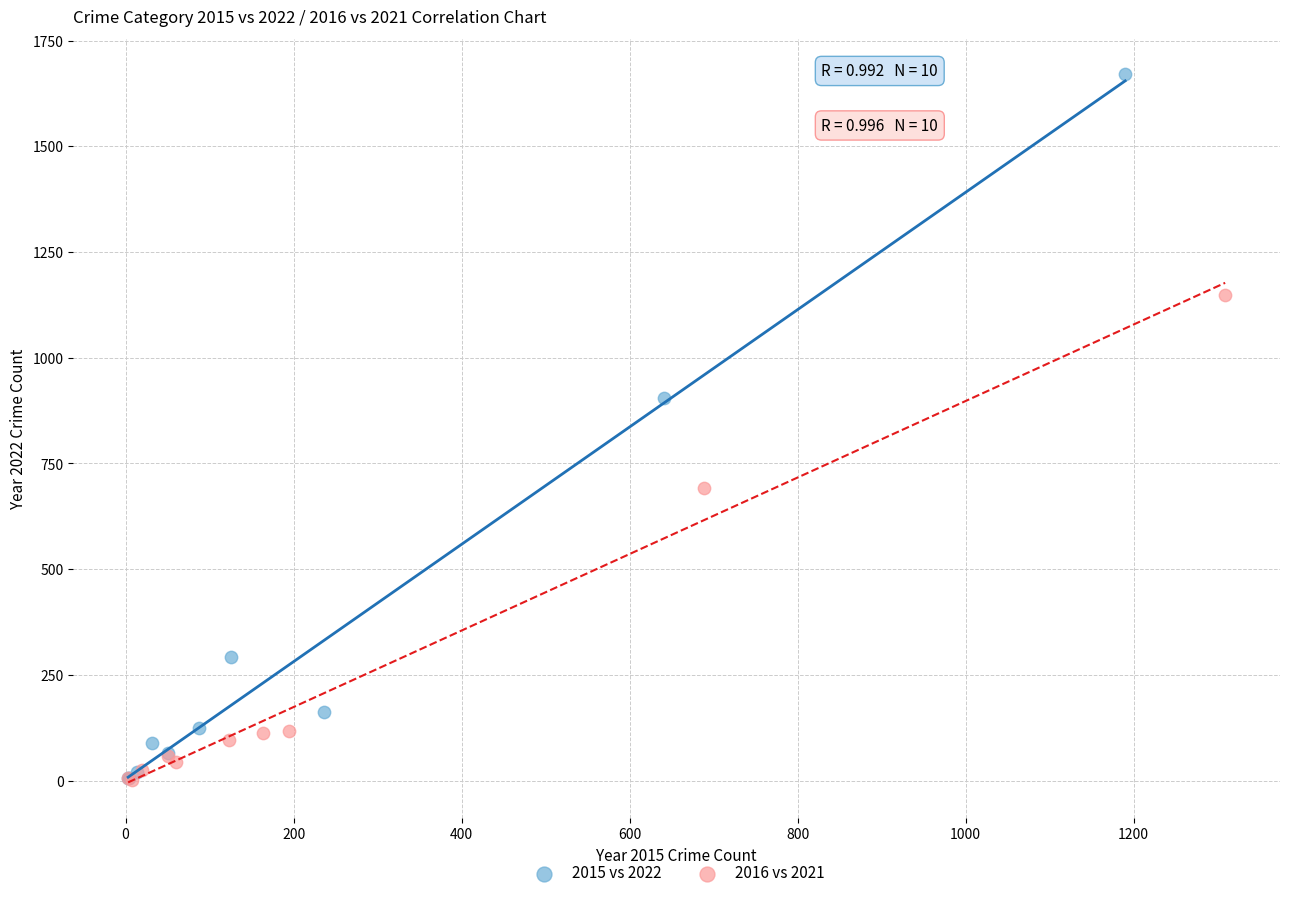

Which series reaches the maximum Y coordinate?

2015 vs 2022